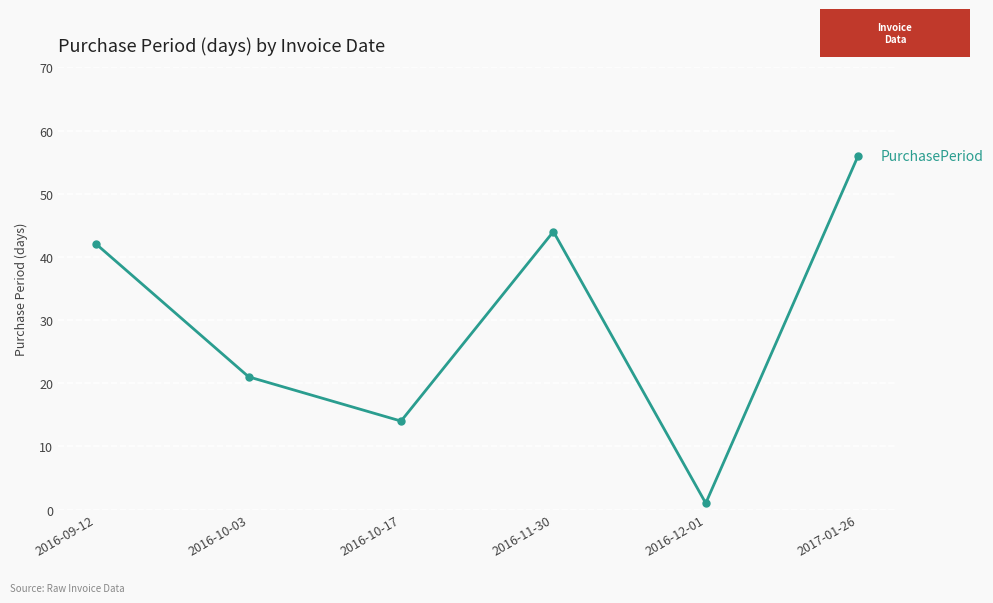

What position from the left is 2016-12-01?

5